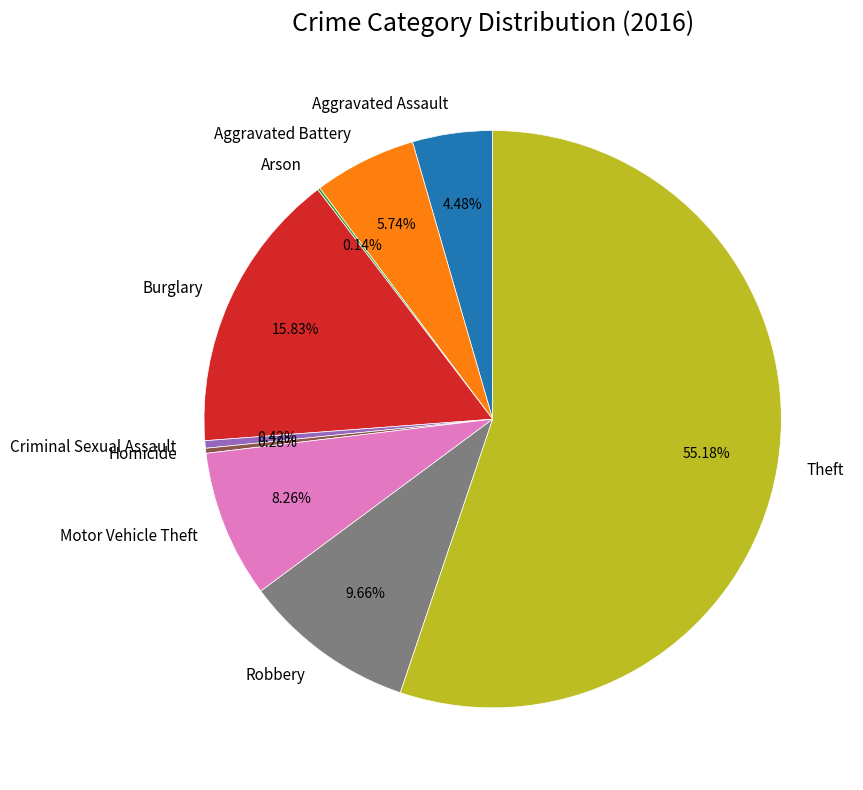

Is there a majority slice in this chart?

Yes